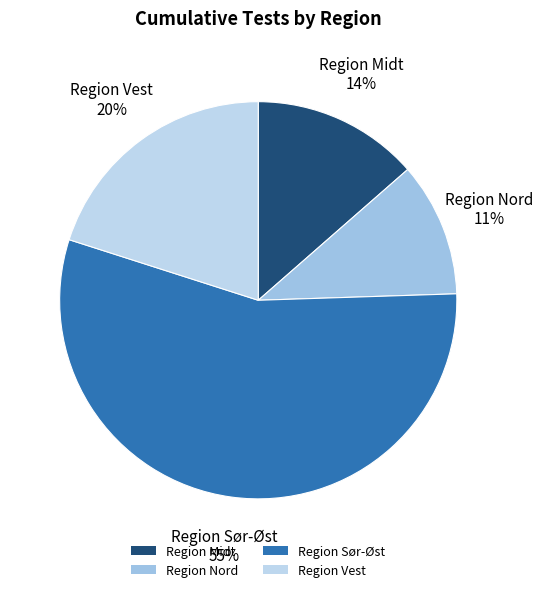

Between Region Nord and Region Vest, which is larger?

Region Vest